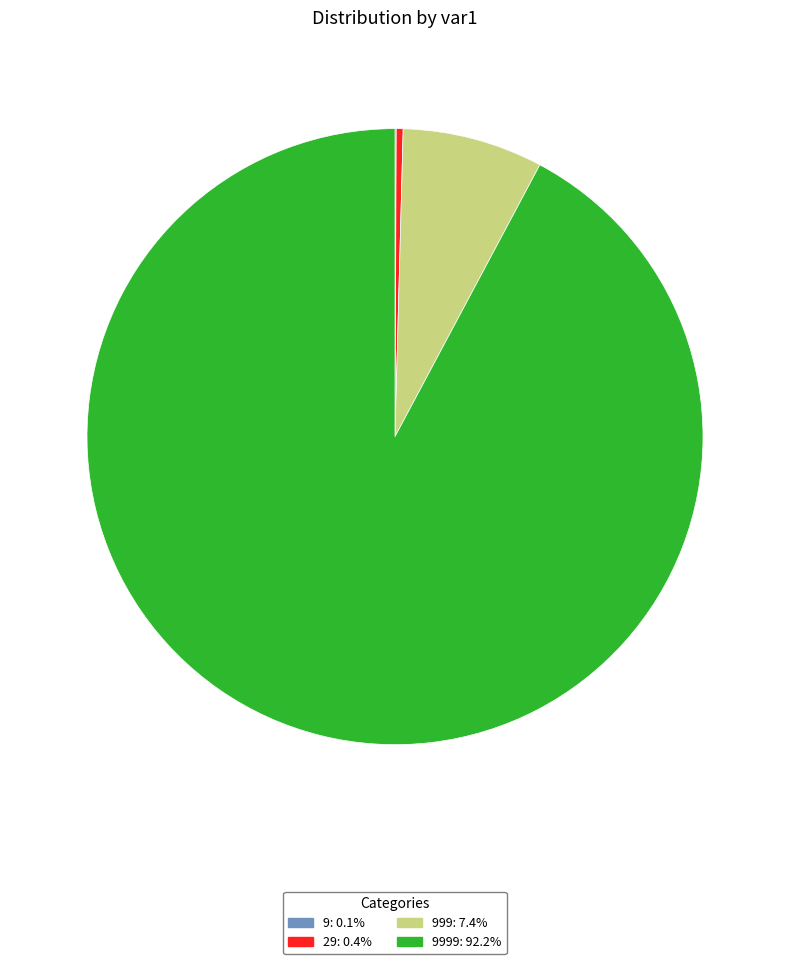

Is 999: 7.4% the majority of the pie?

No